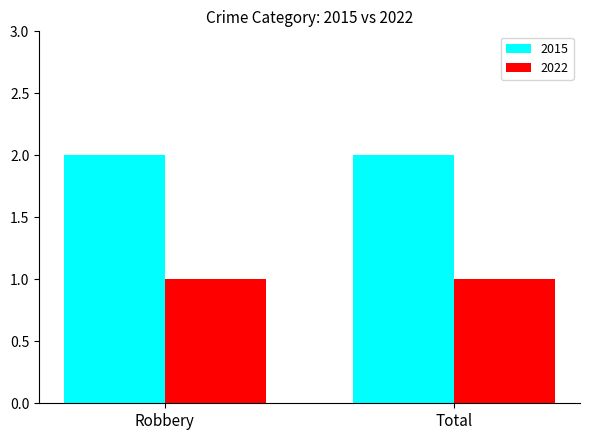

True or false: 2015 has a value of 1 at Total.

False